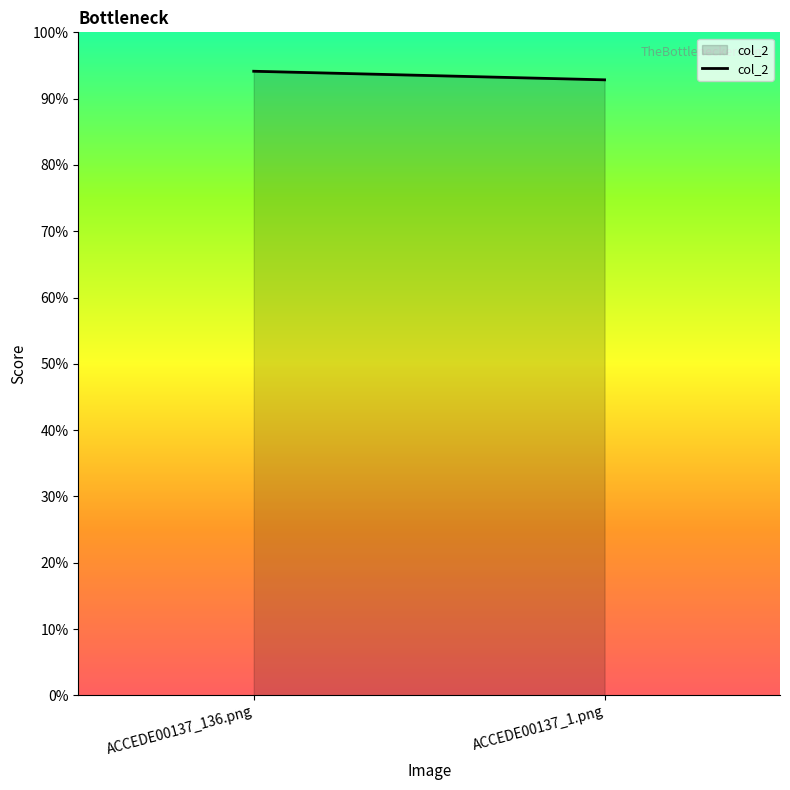

What is the smallest value displayed?

0.9